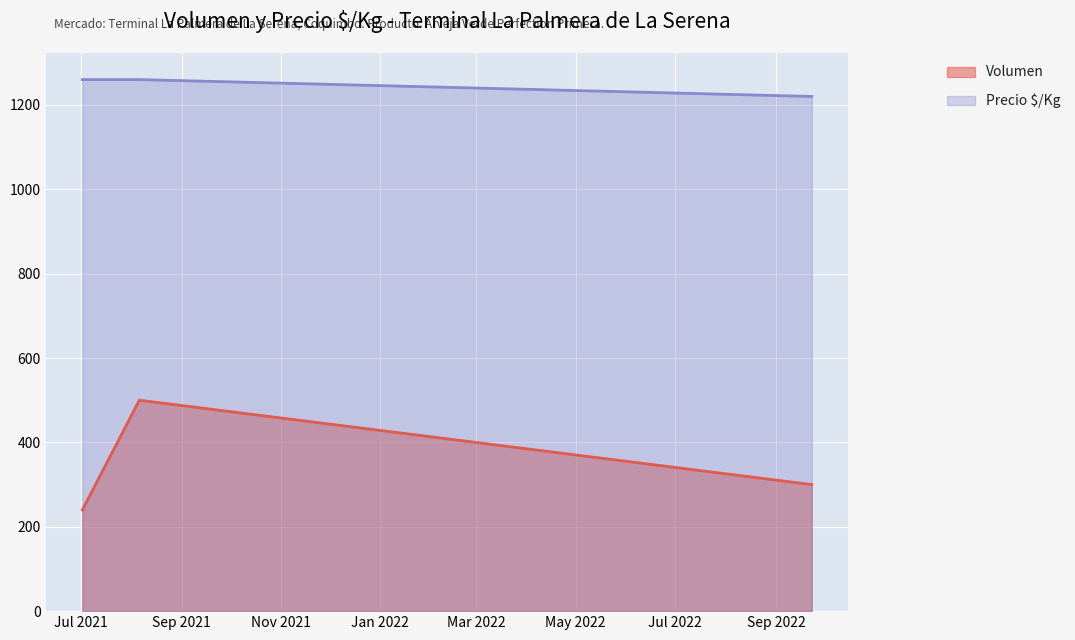

What is the maximum value shown in the chart?

1260